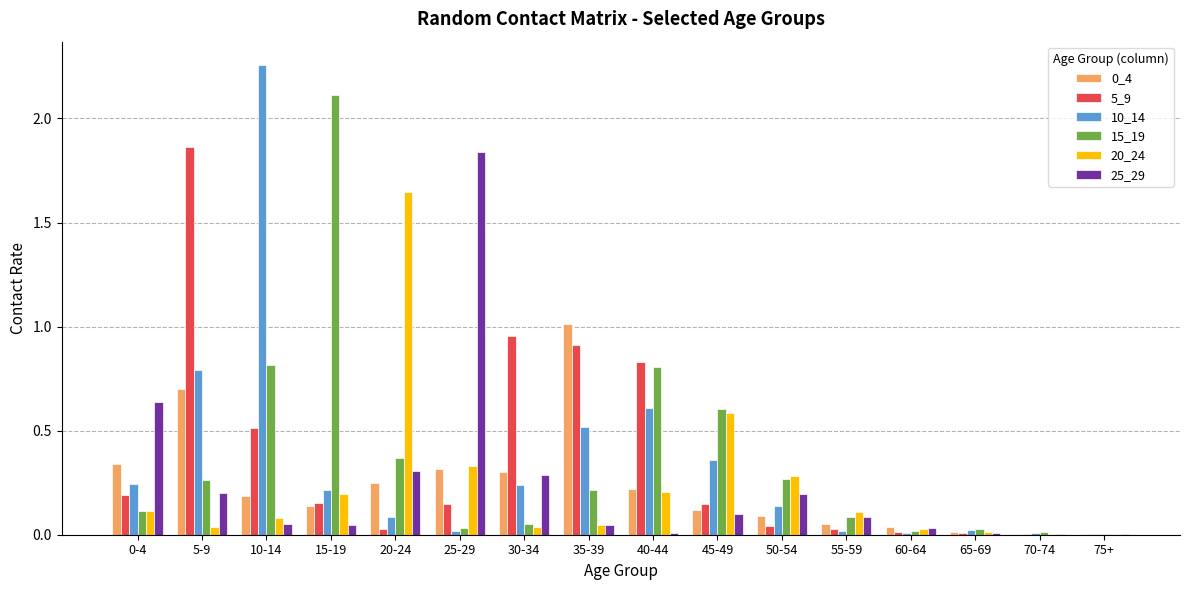

Is the value of 0_4 at 50-54 greater than the value of 10_14 at 40-44?

No